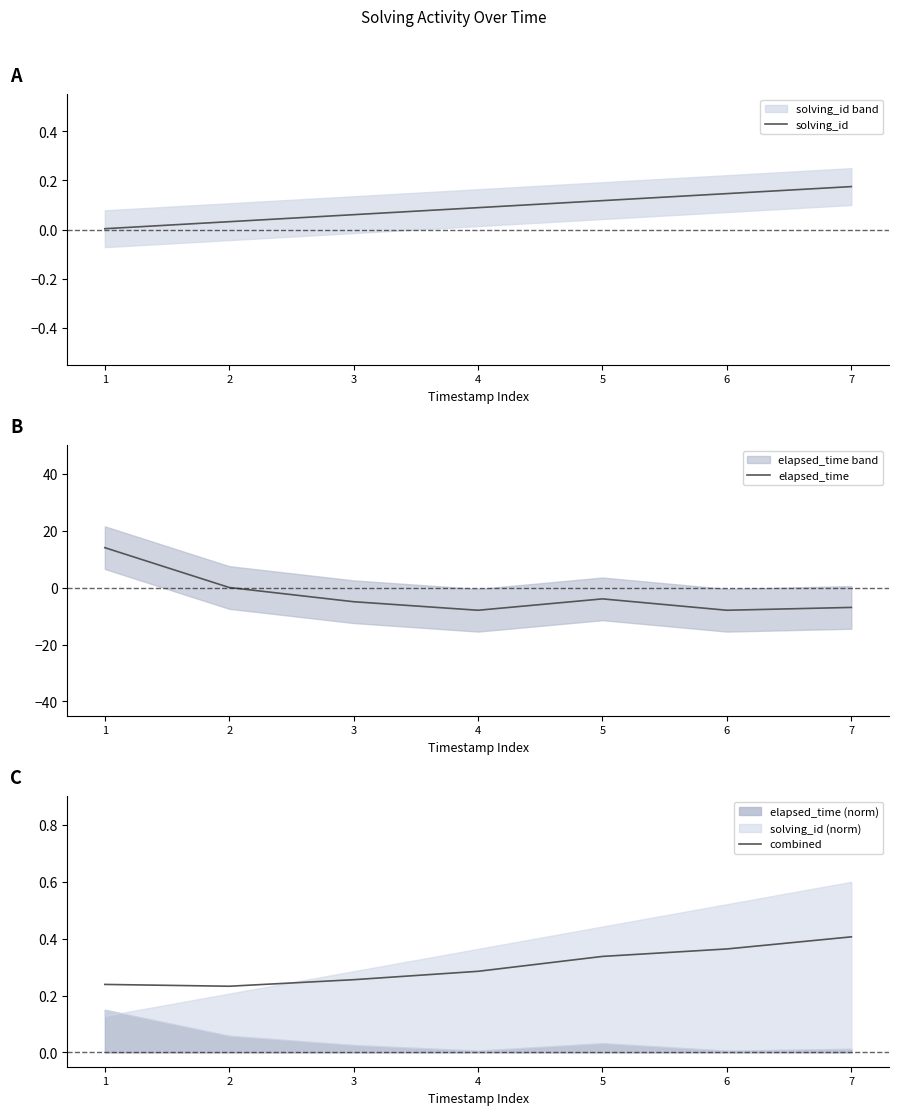

At how many categories does at least one series exceed 8?

1